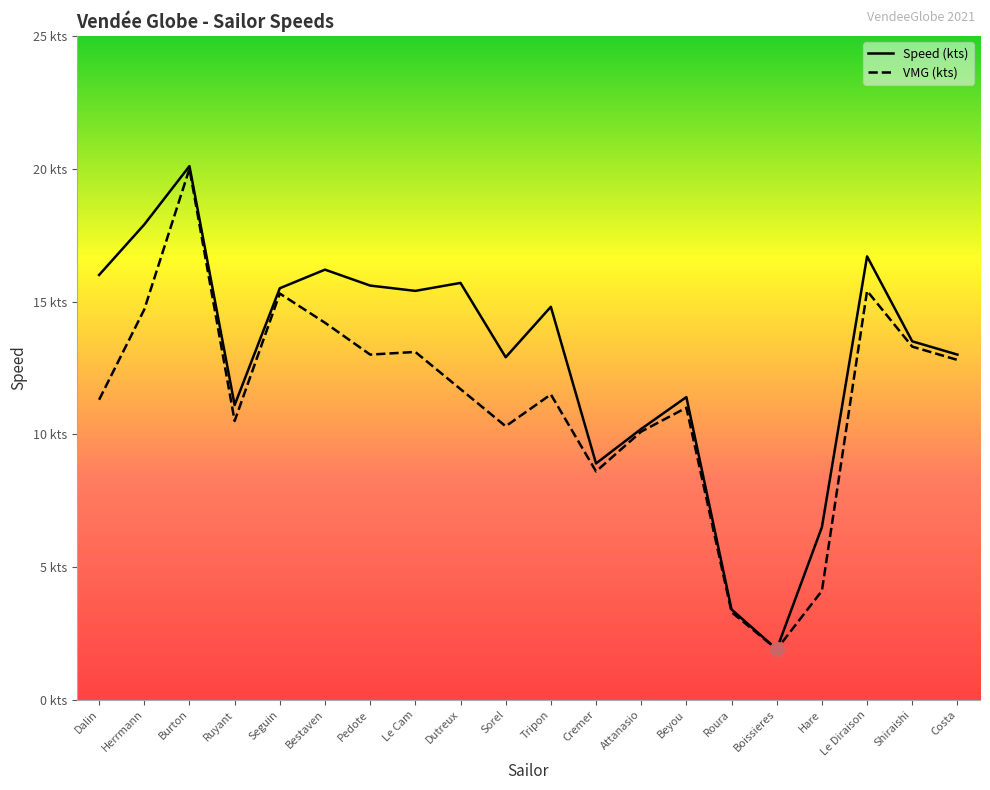

Reading right to left, extract all data points from this chart.

Speed (kts): Costa=13.0	Shiraishi=13.5	Le Diraison=16.7	Hare=6.5	Boissieres=1.9	Roura=3.4	Beyou=11.4	Attanasio=10.2	Cremer=8.9	Tripon=14.8	Sorel=12.9	Dutreux=15.7	Le Cam=15.4	Pedote=15.6	Bestaven=16.2	Seguin=15.5	Ruyant=11.1	Burton=20.1	Herrmann=17.9	Dalin=16.0
VMG (kts): Costa=12.8	Shiraishi=13.3	Le Diraison=15.4	Hare=4.1	Boissieres=1.9	Roura=3.3	Beyou=11.0	Attanasio=10.1	Cremer=8.6	Tripon=11.5	Sorel=10.3	Dutreux=11.7	Le Cam=13.1	Pedote=13.0	Bestaven=14.2	Seguin=15.3	Ruyant=10.5	Burton=20.0	Herrmann=14.7	Dalin=11.3